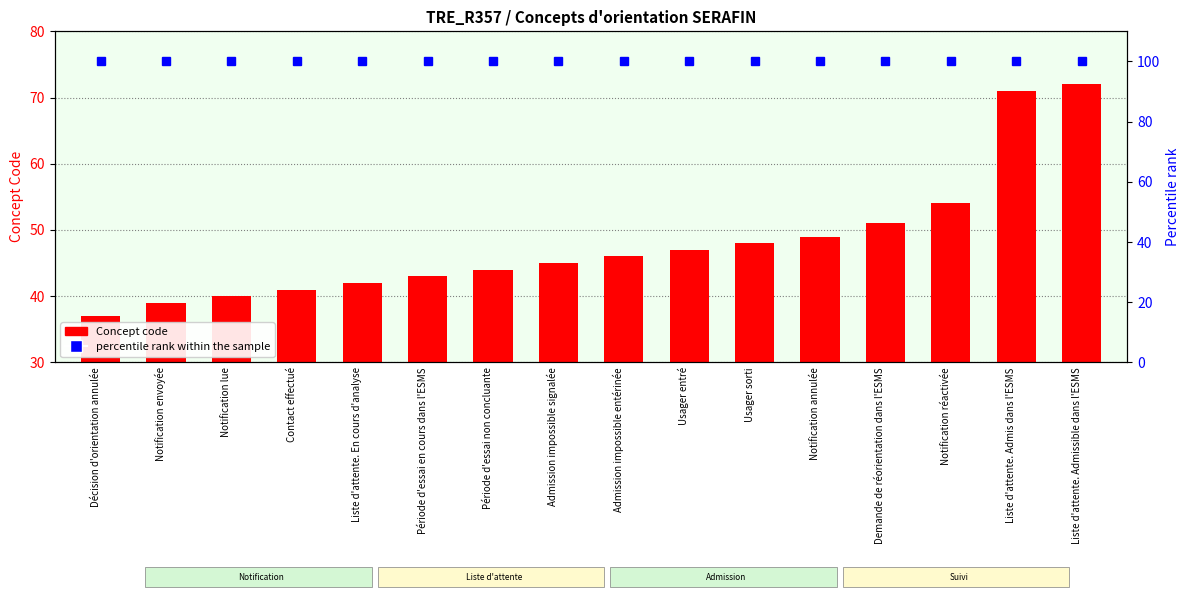

Count the number of categories in the chart.

16